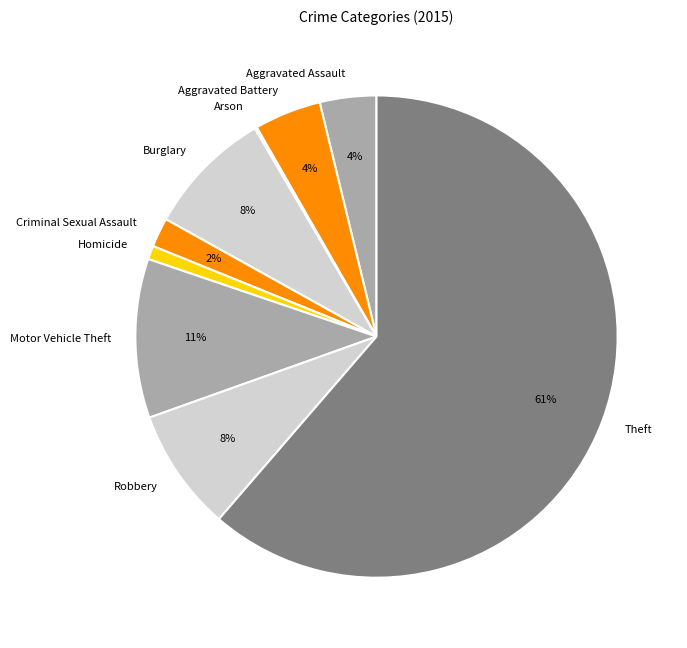

To the nearest percent, what is the combined percentage of Motor Vehicle Theft and Burglary?

19%